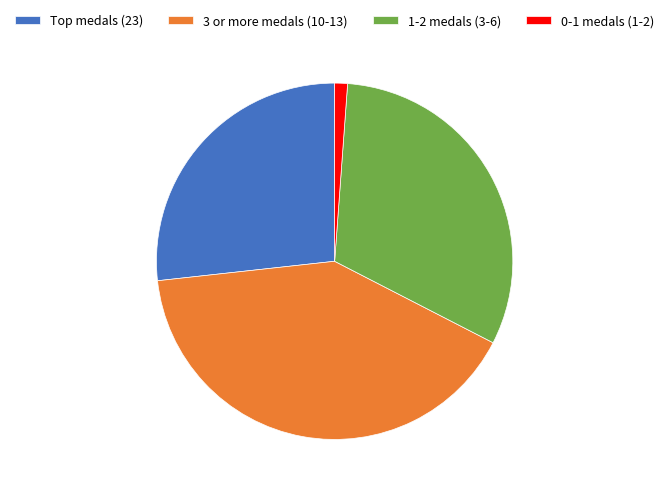

What is the ratio of the value at 3 or more medals (10-13) to the value at 0-1 medals (1-2)?

35.0